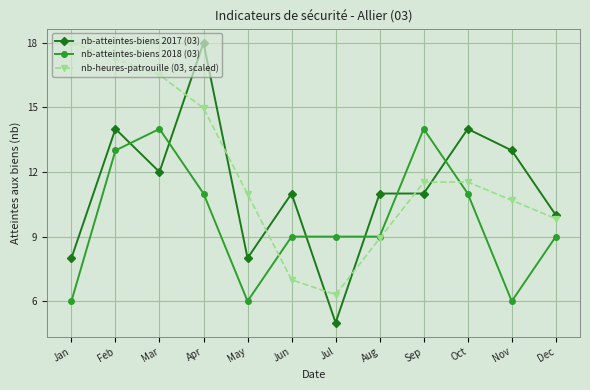

Which category has the lowest value in the nb-atteintes-biens 2017 (03) series?

Jul